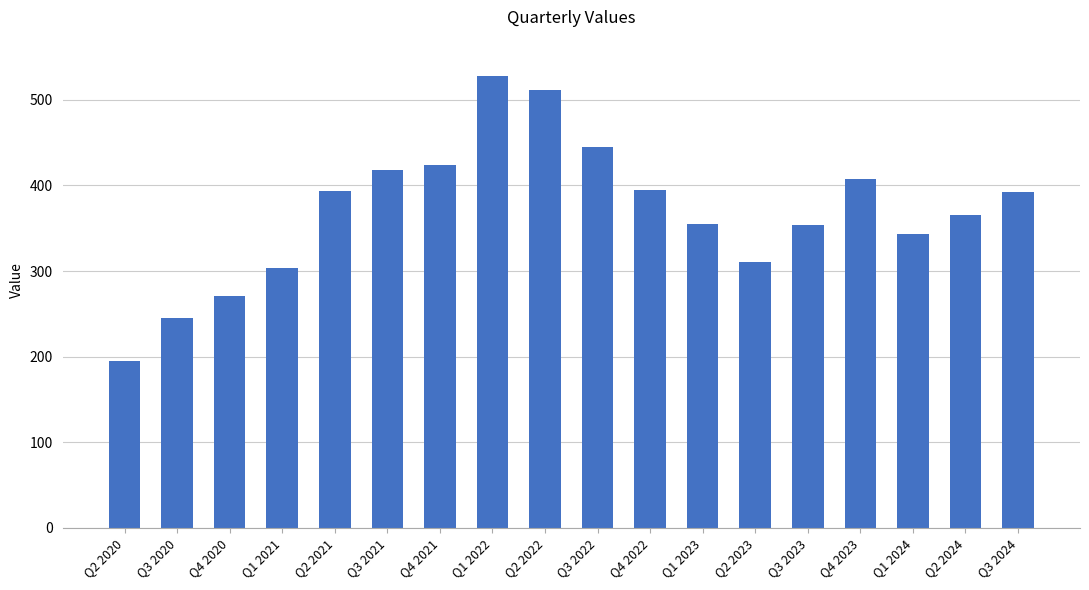

What is the change in value from Q1 2023 to Q4 2023?

+52